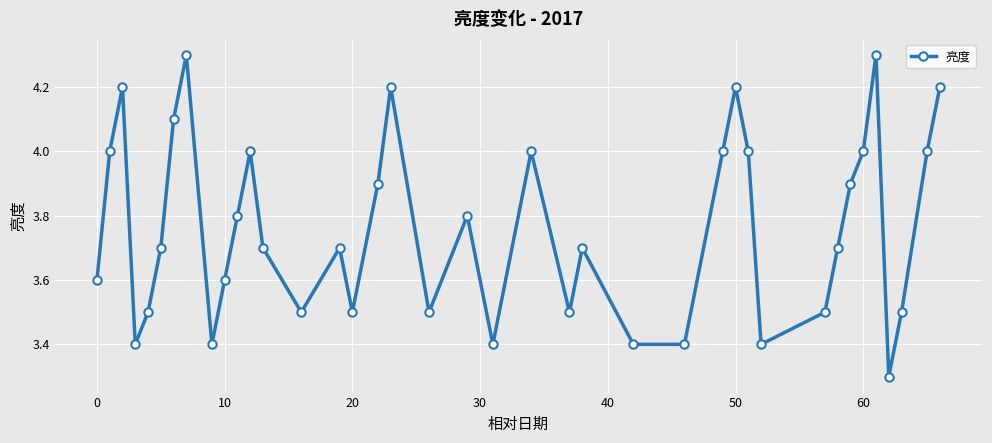

How many interior local peaks (higher than both neighbors) does the data have?

10